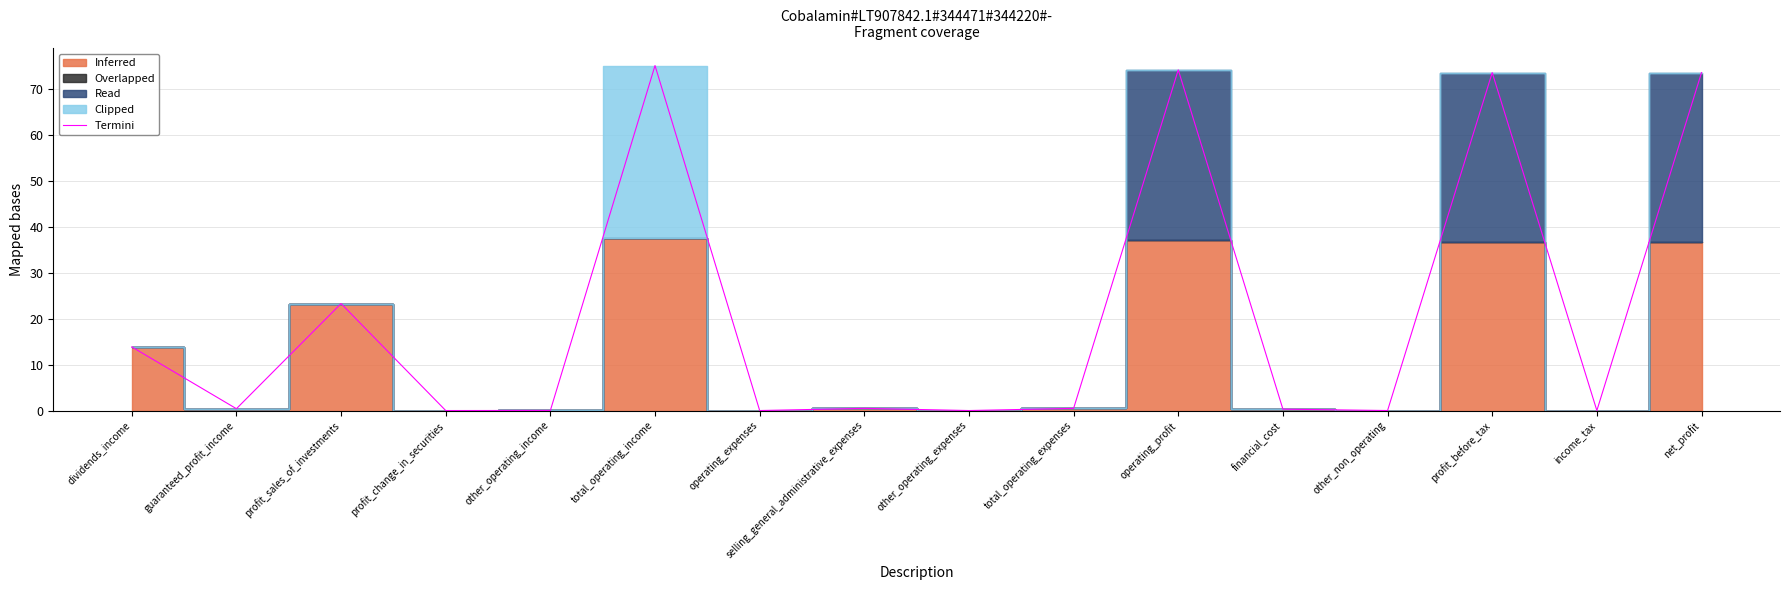

Where is the data nearest to the value 37?

profit_sales_of_investments